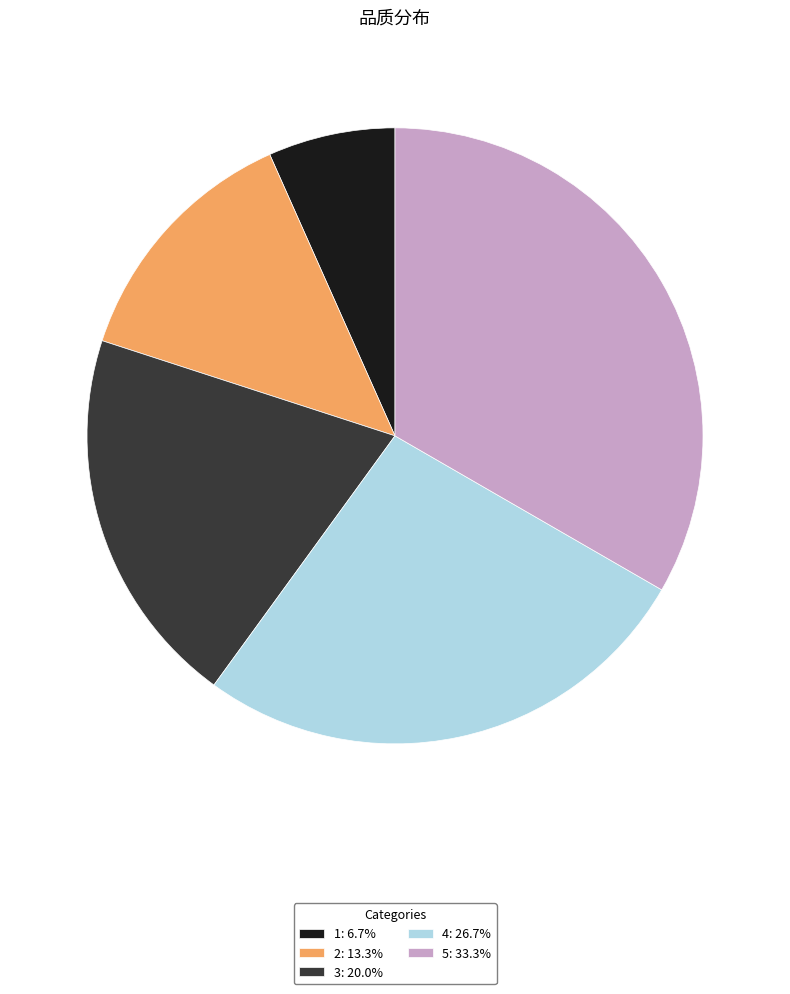

Is the sum of 1: 6.7% and 2: 13.3% greater than half?

No